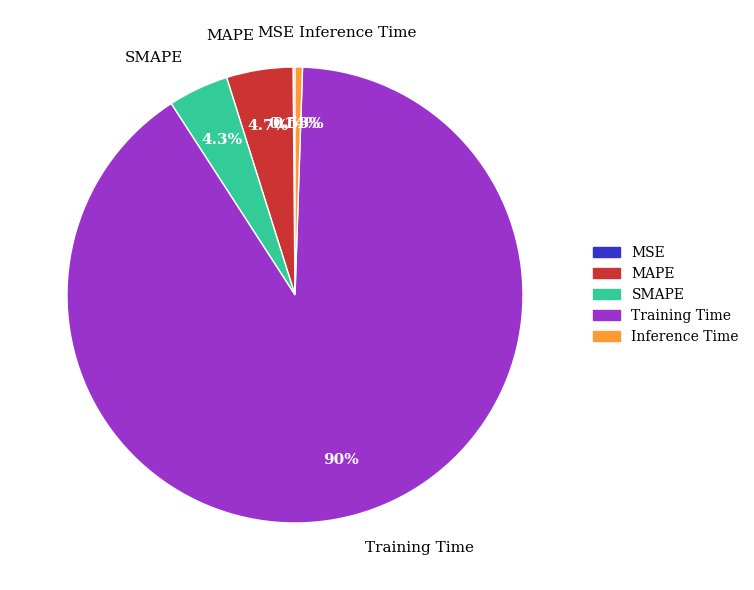

The Training Time slice represents 82% of the pie. True or false?

False